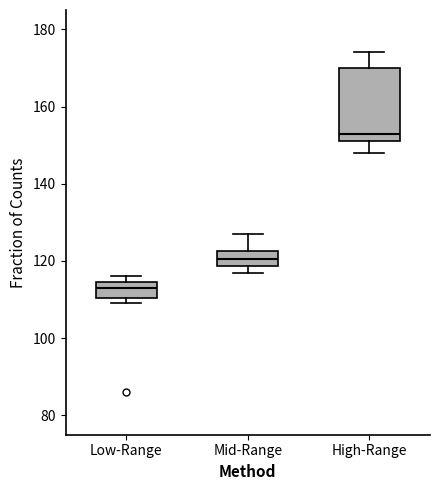

Reading left to right, read every box against the y-axis: the position of its median line, the range the box covers, and the ends of its whiskers. The values are not printed on the chart, so give them approximately, as read against the axis.

Low-Range: median 114 (inside the box), box 110 to 114, whiskers 110 (just below the box's lower edge) to 116
Mid-Range: median 120, box 118 to 122, whiskers 118 (just below the box's lower edge) to 128
High-Range: median 154, box 152 to 170, whiskers 148 to 174